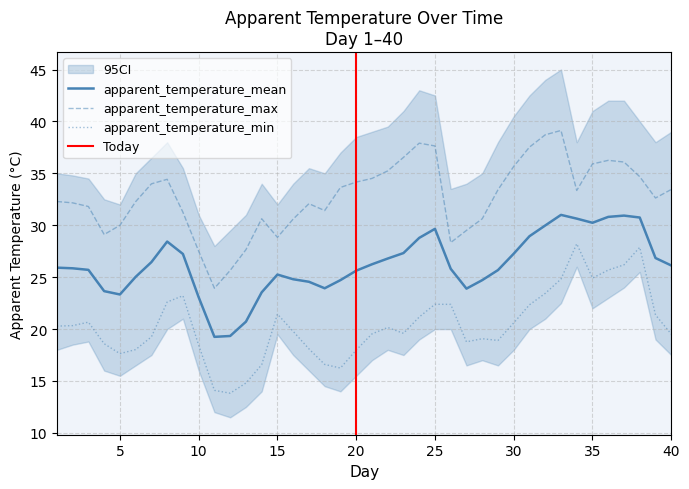

What is the difference between the maximum and minimum values in the apparent_temperature_min series?

14.4